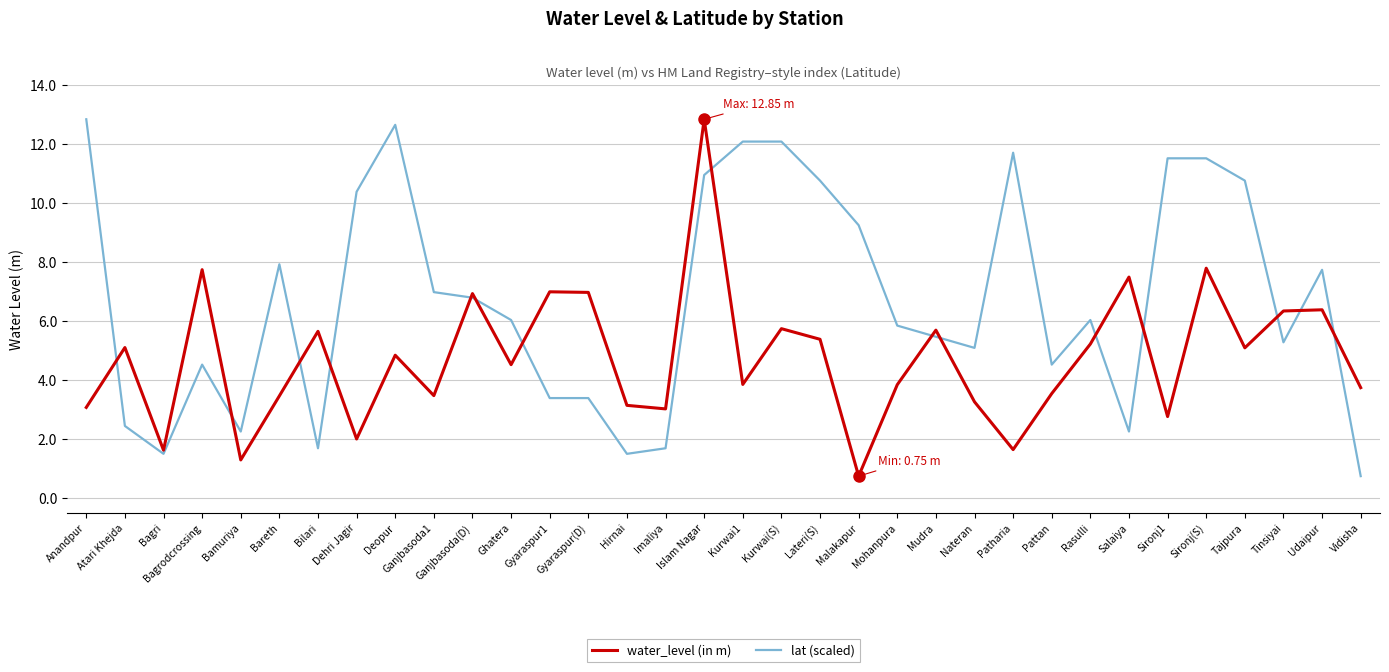

Is the value of lat (scaled) at Salaiya greater than the value of water_level (in m) at Kurwai1?

No